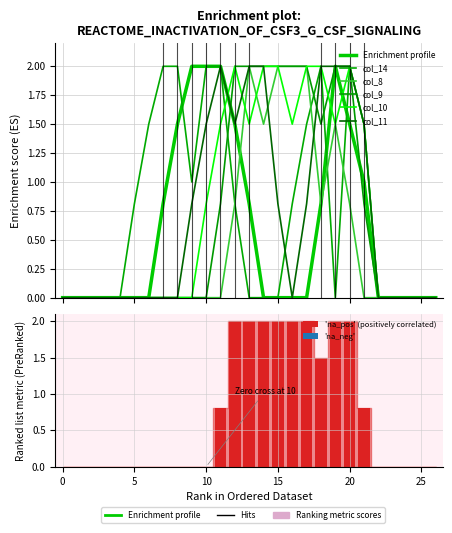

What is the sum of all col_9 values?

19.1